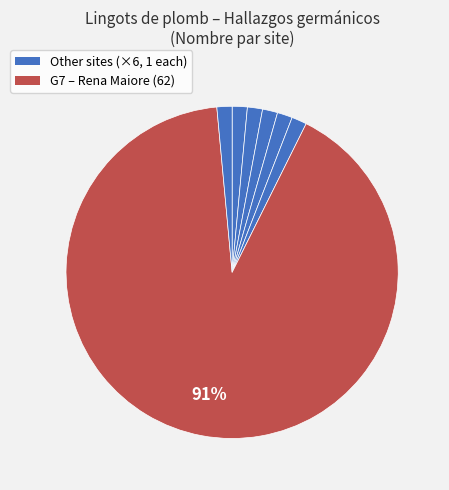

Count the number of slices in the pie.

7